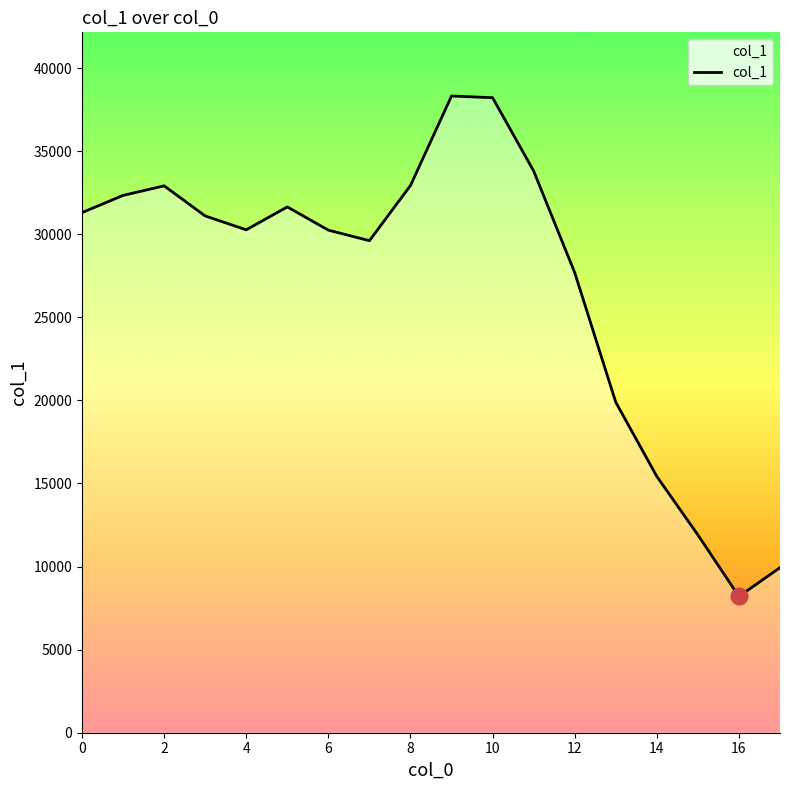

What is the difference between the maximum and minimum values?

30115